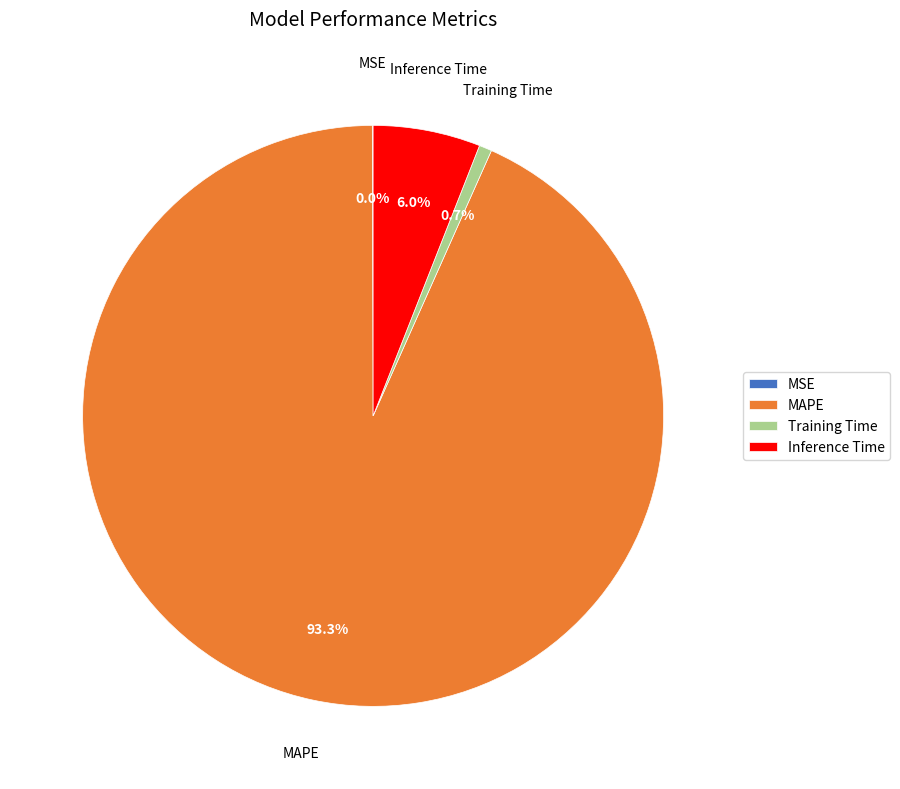

Which category has the biggest portion of the pie?

MAPE